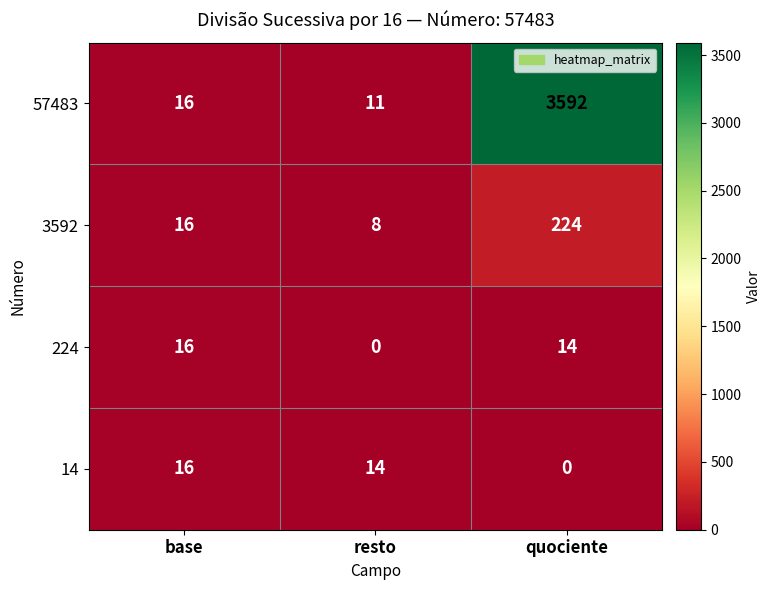

What is the difference between the 3592 values at resto and quociente?

216